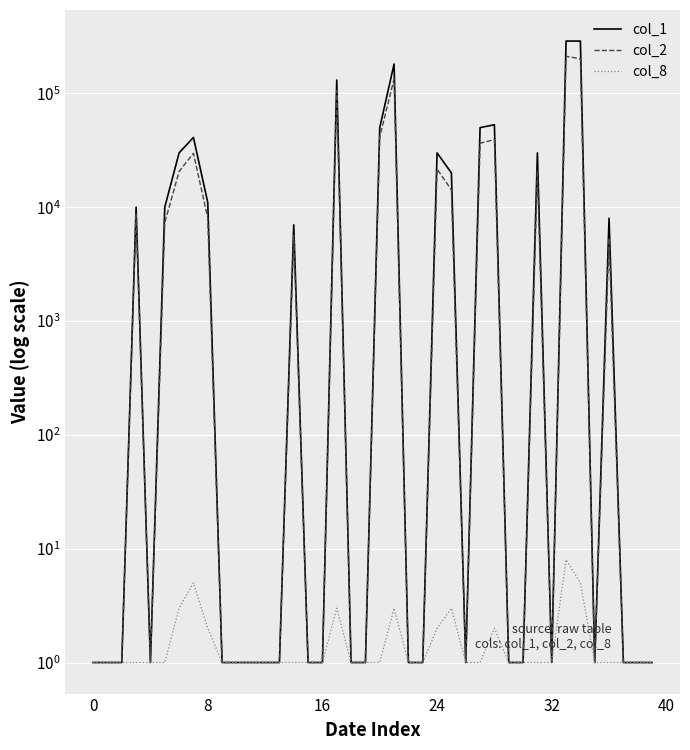

True or false: col_8 and col_1 intersect in this chart.

False